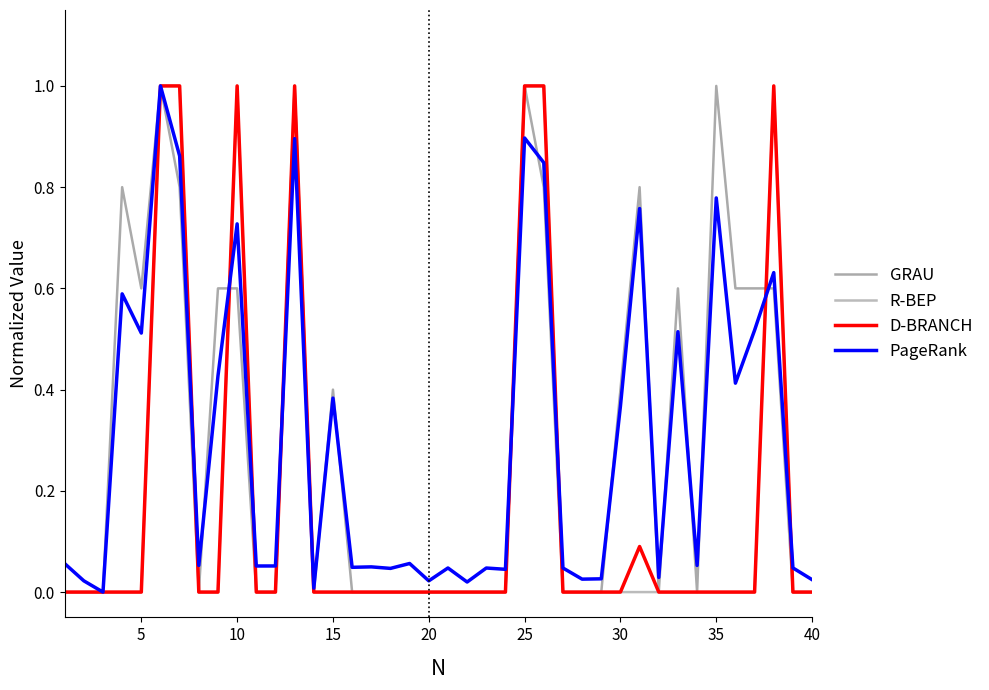

What are all the series names shown in the legend?

GRAU, R-BEP, D-BRANCH, PageRank